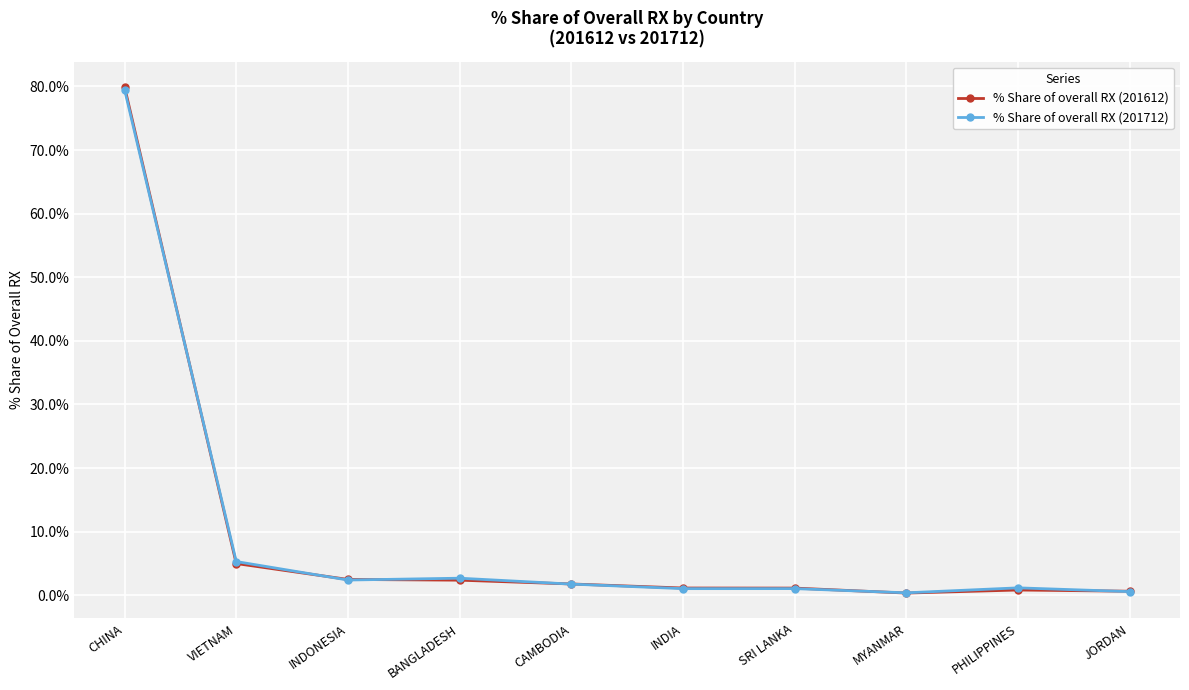

What is the difference between the % Share of overall RX (201612) values at MYANMAR and INDONESIA?

2.1